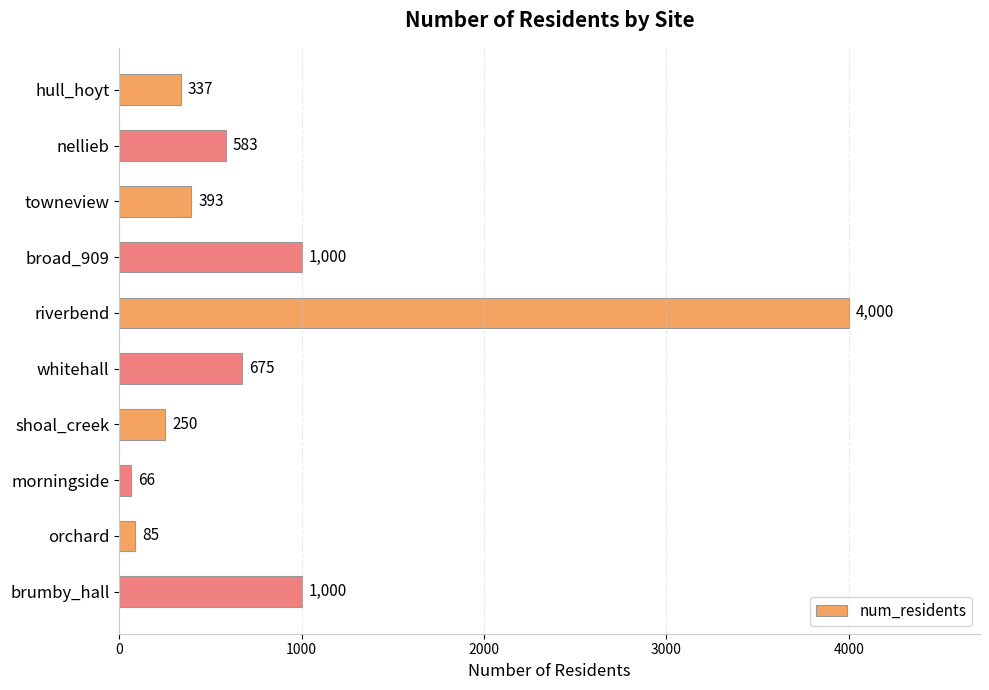

The chart shows a value of 6449 at riverbend. True or false?

False